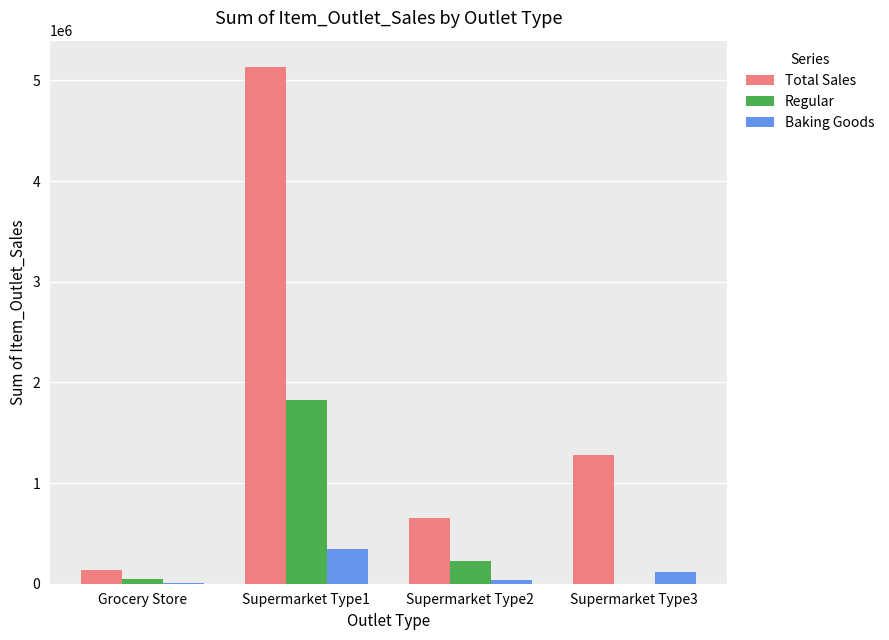

Where is Regular nearest to the value 911530?

Supermarket Type2